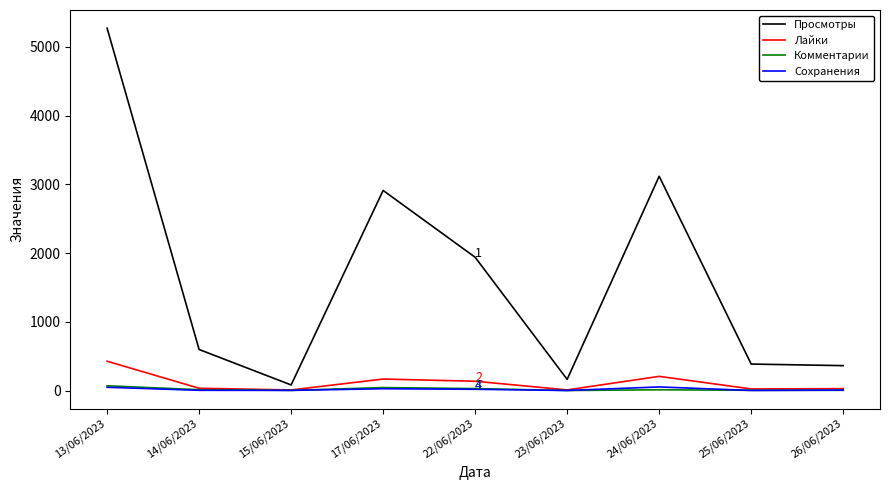

At which label does Сохранения first exceed 6?

13/06/2023